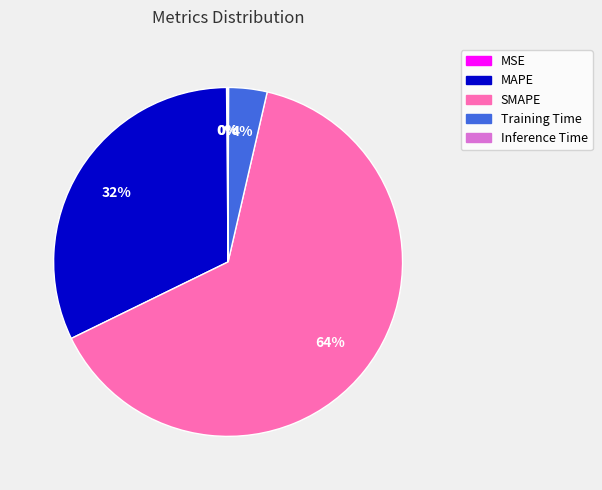

Combined, do MAPE and Training Time account for over 50%?

No